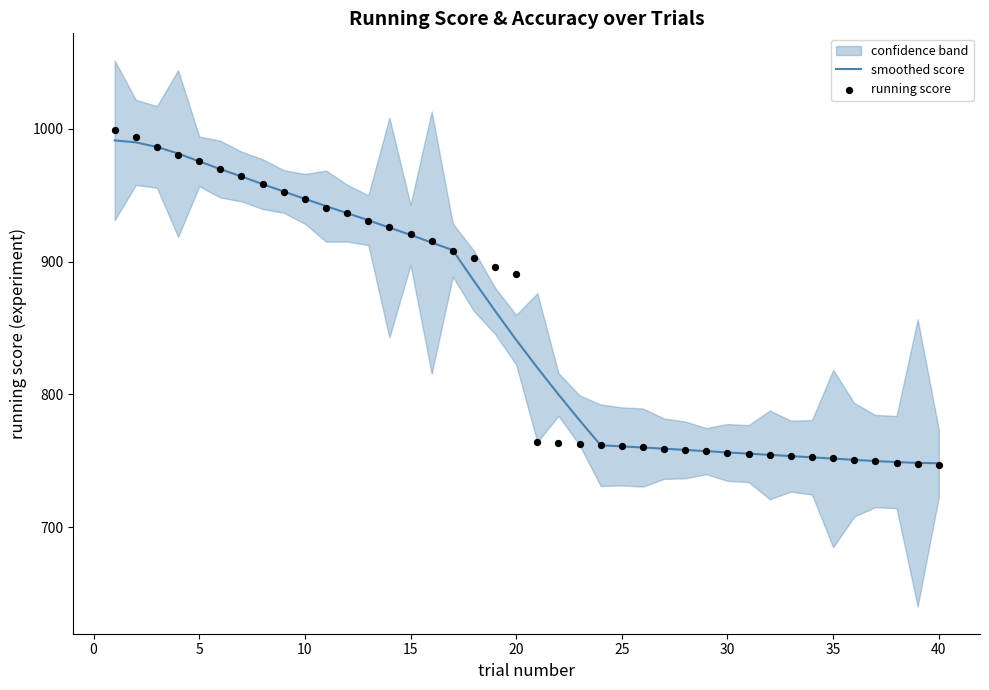

Is it true that smoothed score equals 352.6 at 25?

False